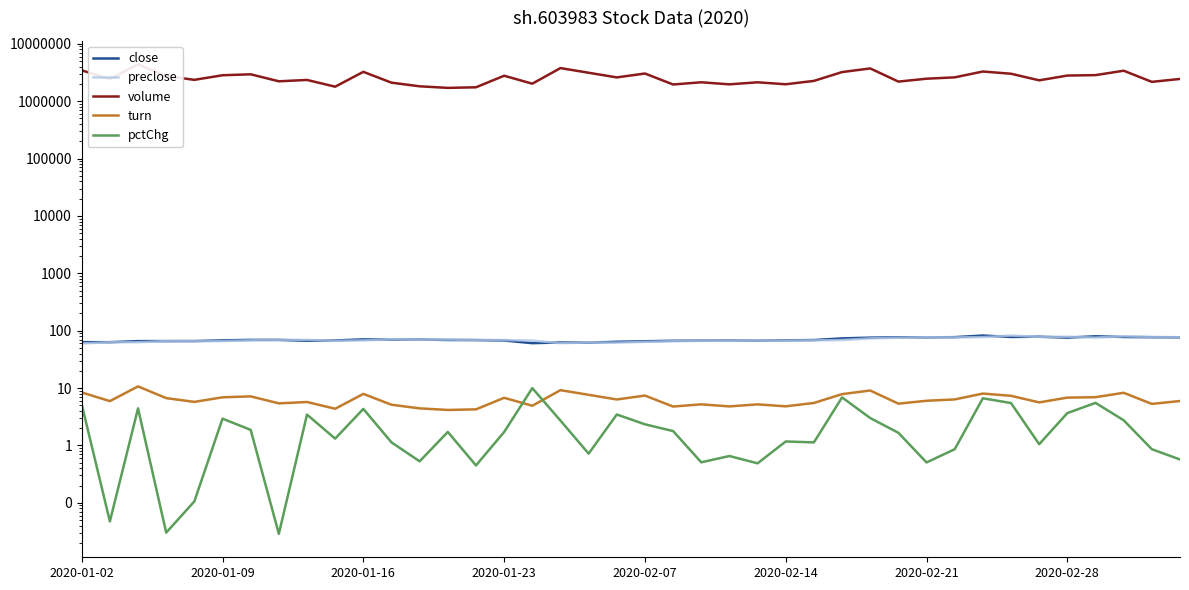

Rank the series at 2020-01-09 from highest to lowest value.

volume, close, preclose, turn, pctChg